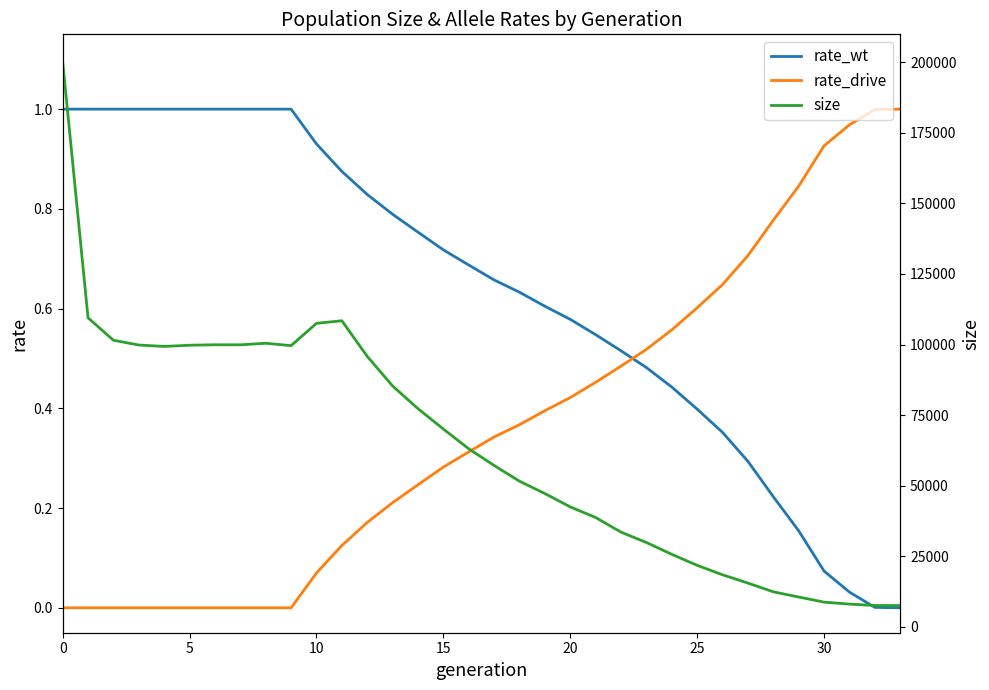

How many values in the size series exceed 63031?

16